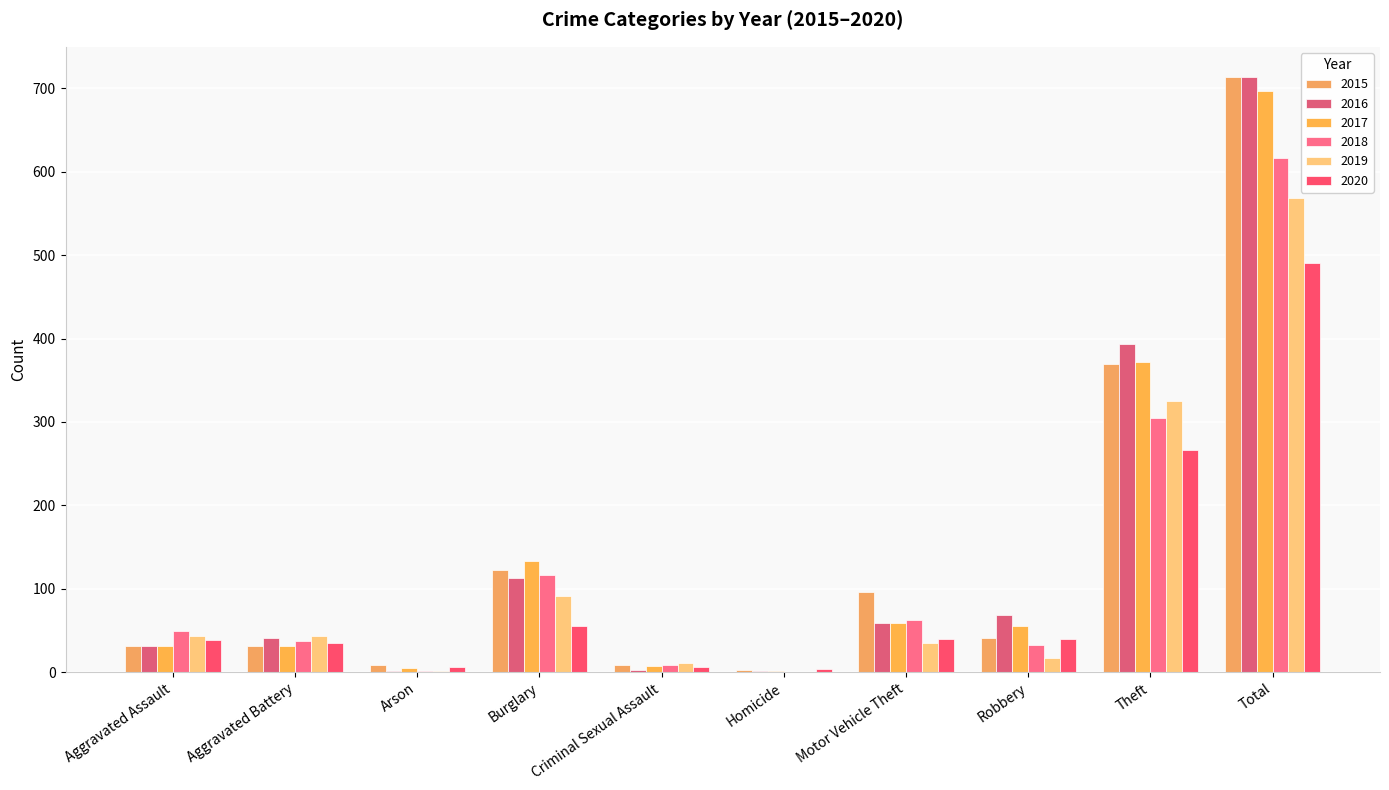

Which series has the widest spread of values?

2016